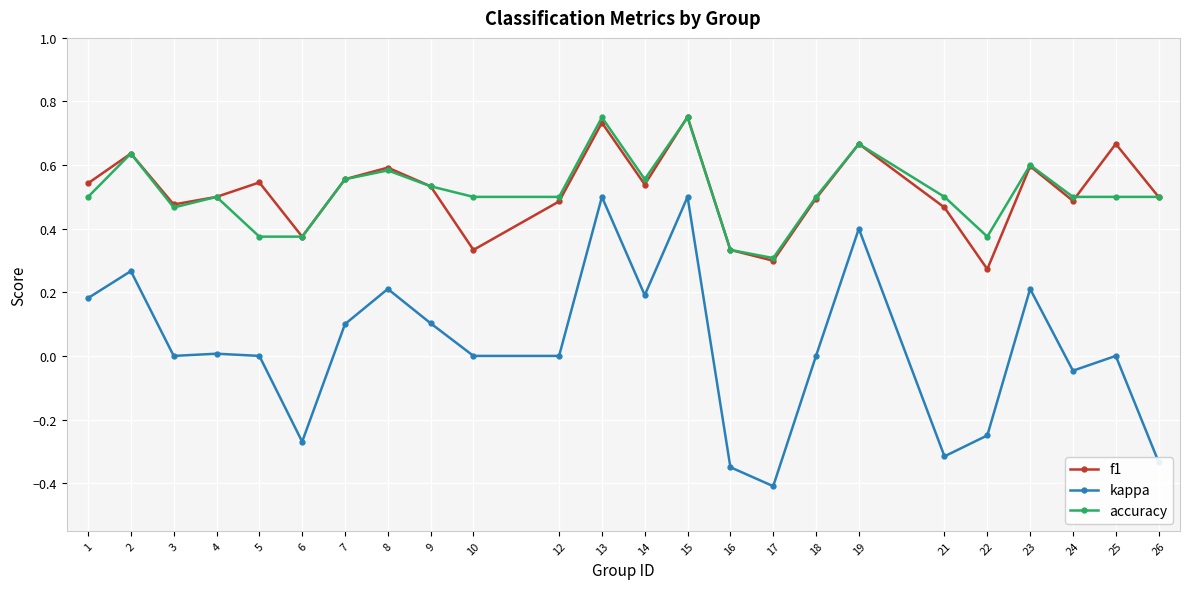

Between 9 and 22, which series saw the biggest shift?

kappa